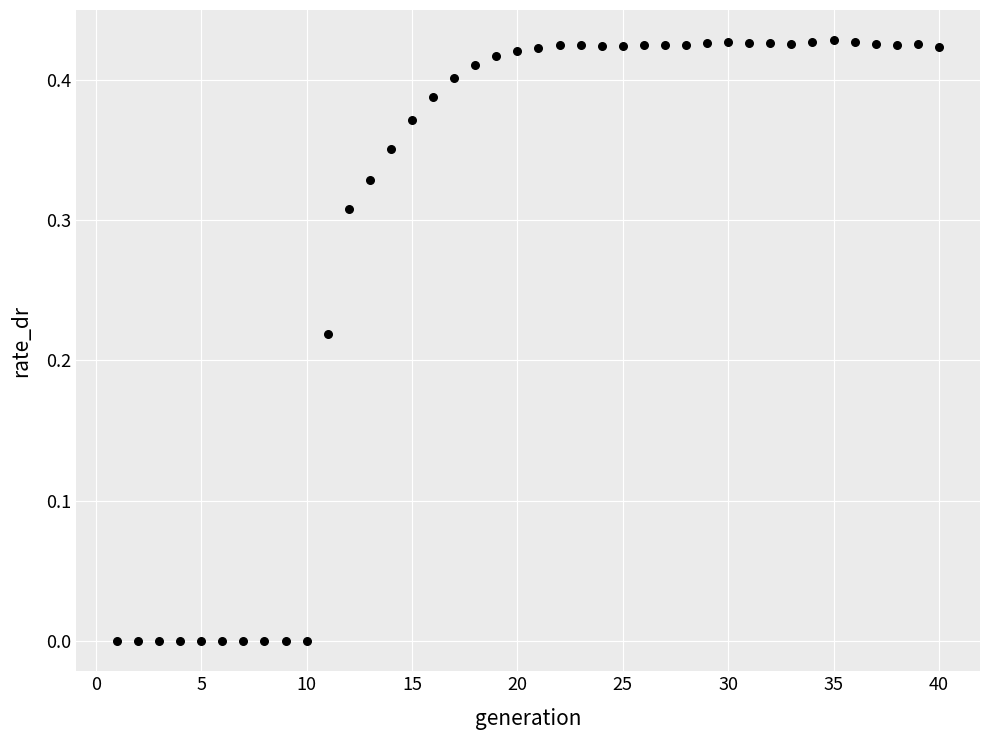

What is the range of X values (max minus min)?

39.0